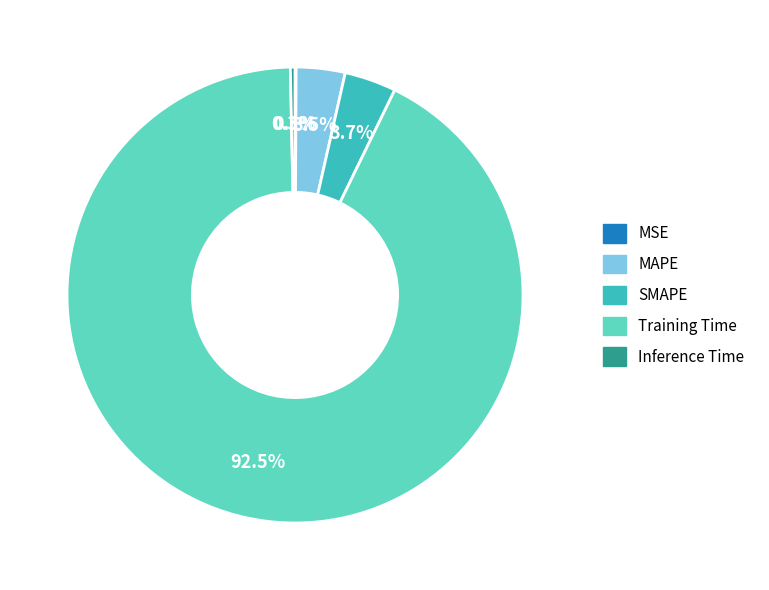

To the nearest percent, what is the difference between the MAPE and Inference Time slice percentages?

3%